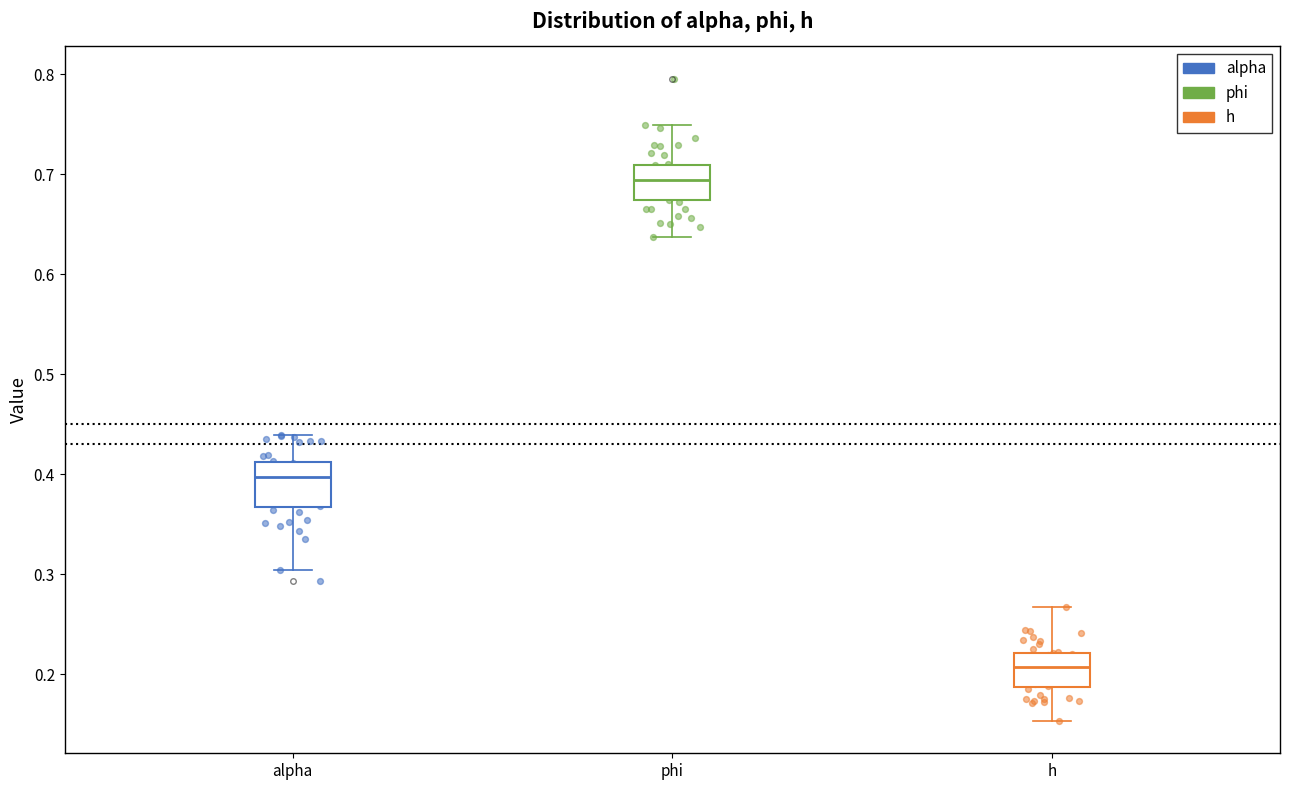

Reading left to right, read every box against the y-axis: the position of its median line, the range the box covers, and the ends of its whiskers. The values are not printed on the chart, so give them approximately, as read against the axis.

alpha: median 0.40, box 0.37 to 0.41, whiskers 0.30 to 0.44
phi: median 0.69, box 0.67 to 0.71, whiskers 0.64 to 0.75
h: median 0.21, box 0.19 to 0.22, whiskers 0.15 to 0.27